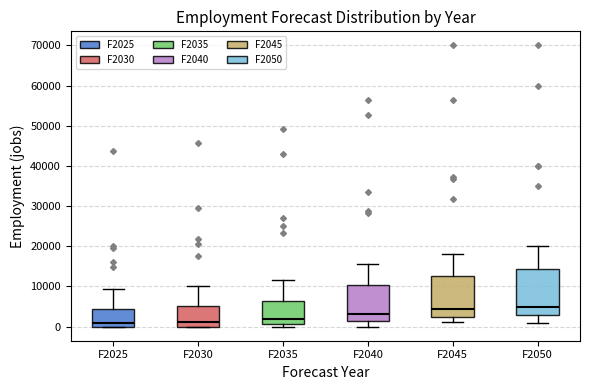

Reading left to right, transcribe this box plot: for each box, give where its median line is, the range the box spans, and where its two whiskers end, as read against the y-axis. The values are not printed on the chart, so give them approximately, as read against the axis.

F2025: median 1000, box 0 to 4000, whiskers 0 to 9000
F2030: median 1000, box 0 to 5000, whiskers 0 to 10000
F2035: median 2000, box 1000 to 6000, whiskers 0 to 12000
F2040: median 3000, box 1000 to 10000, whiskers 0 to 16000
F2045: median 4000, box 2000 to 13000, whiskers 1000 to 18000
F2050: median 5000, box 3000 to 14000, whiskers 1000 to 20000